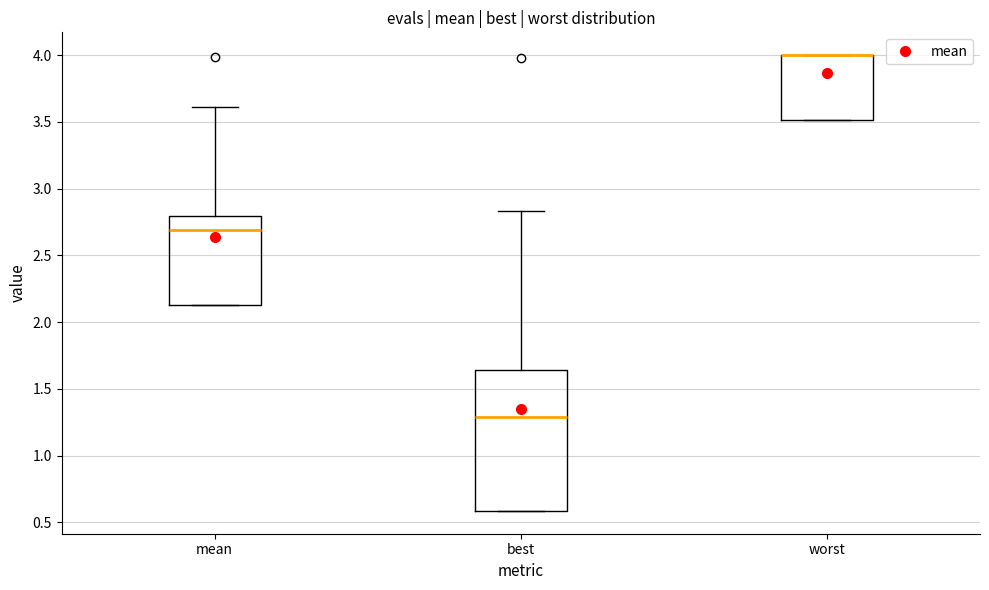

Reading left to right, transcribe this box plot: for each box, give where its median line is, the range the box spans, and where its two whiskers end, as read against the y-axis. The values are not printed on the chart, so give them approximately, as read against the axis.

mean: median 2.70, box 2.15 to 2.80, whiskers 2.15 to 3.60
best: median 1.30, box 0.60 to 1.65, whiskers 0.60 to 2.85
worst: median 4.00 (drawn on the box's upper edge), box 3.50 to 4.00, whiskers 3.50 to 4.00